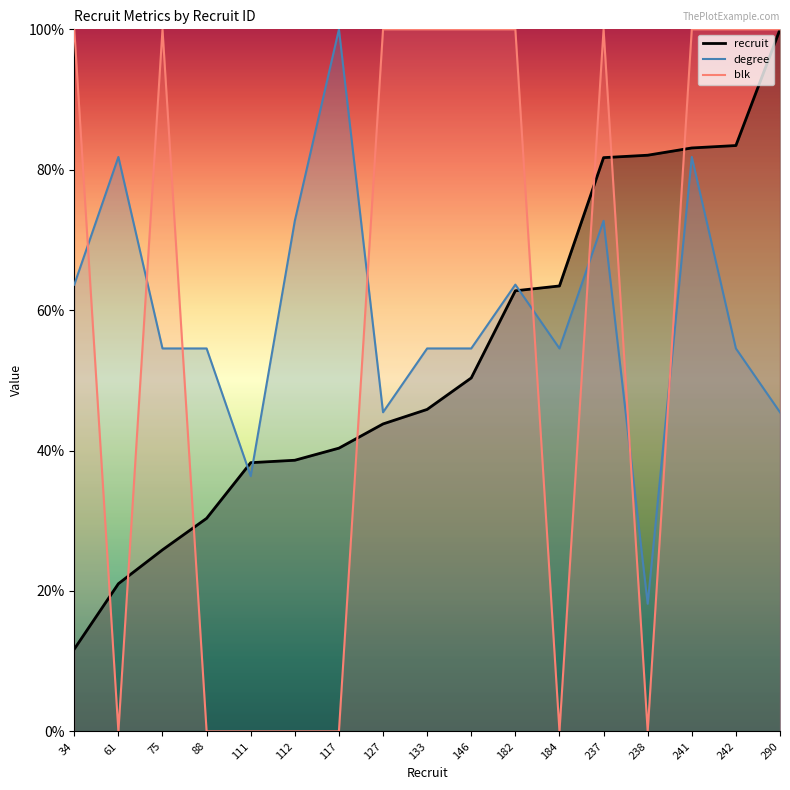

What is the approximate value of recruit at 117?

40.3